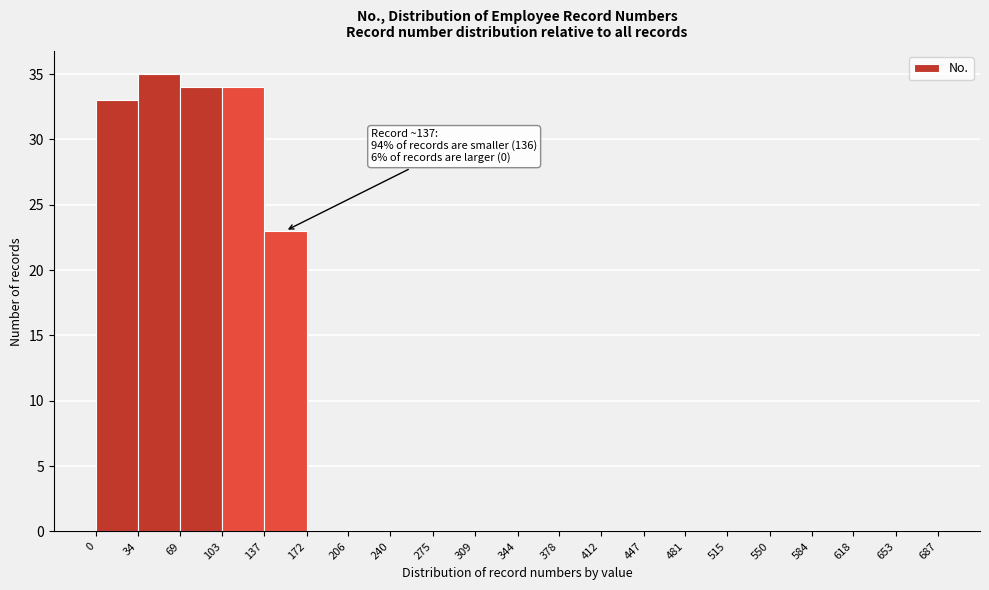

Which range on the x-axis has the tallest bar?

34 to 69